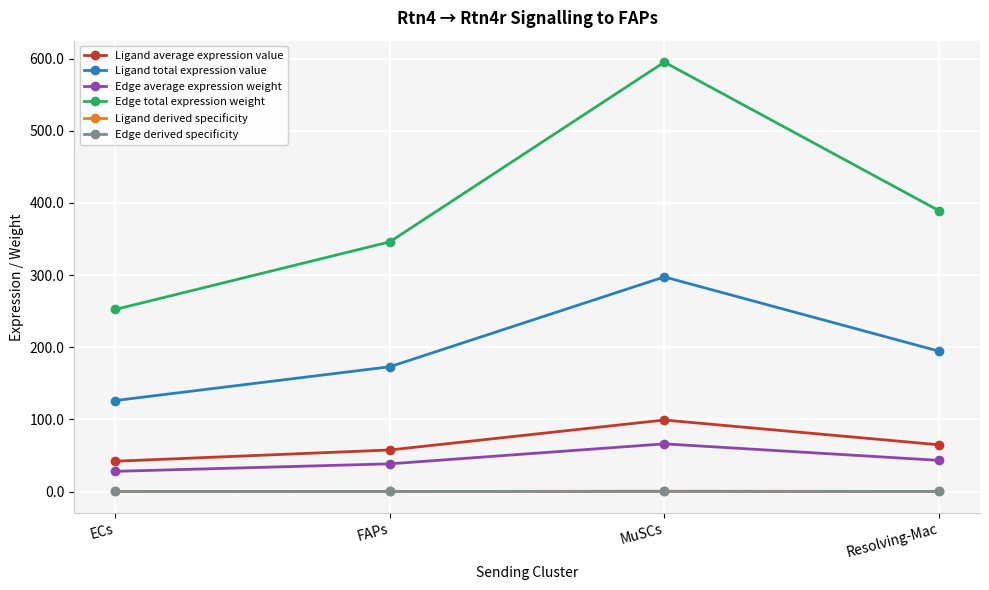

True or false: Edge average expression weight and Ligand derived specificity cross at least once.

False